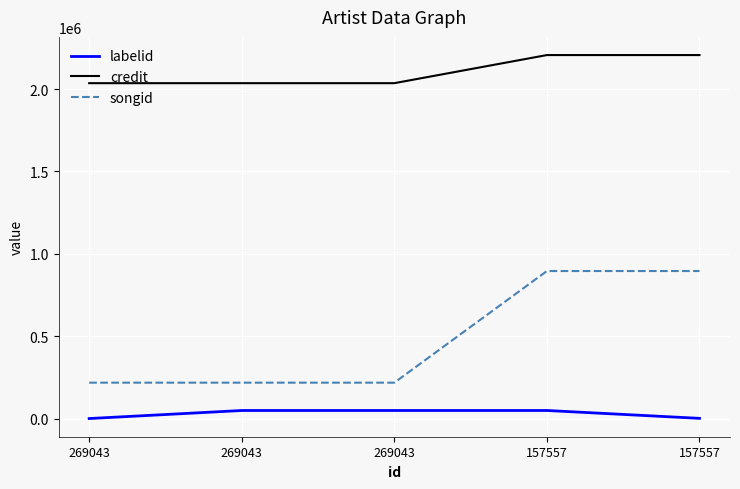

What is the difference between the maximum and second lowest values in the songid series?

677572